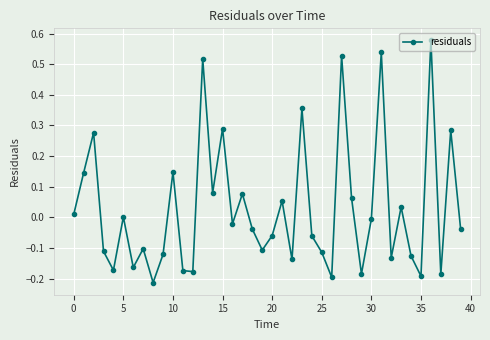

True or false: there are more than 1 points higher than both neighbors.

True